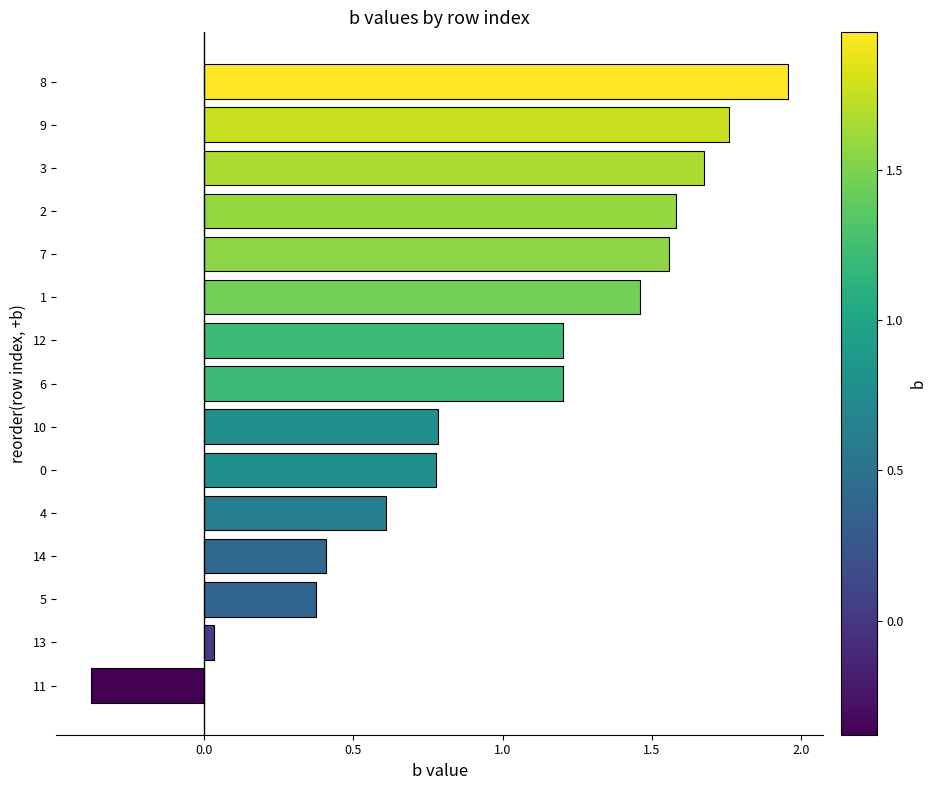

At which label is the value closest to 0?

13